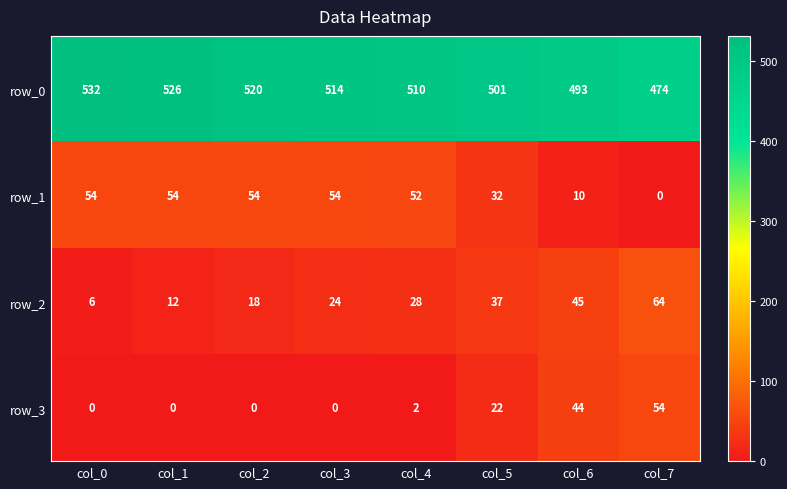

Where does the row_0 series first go above 514?

col_0